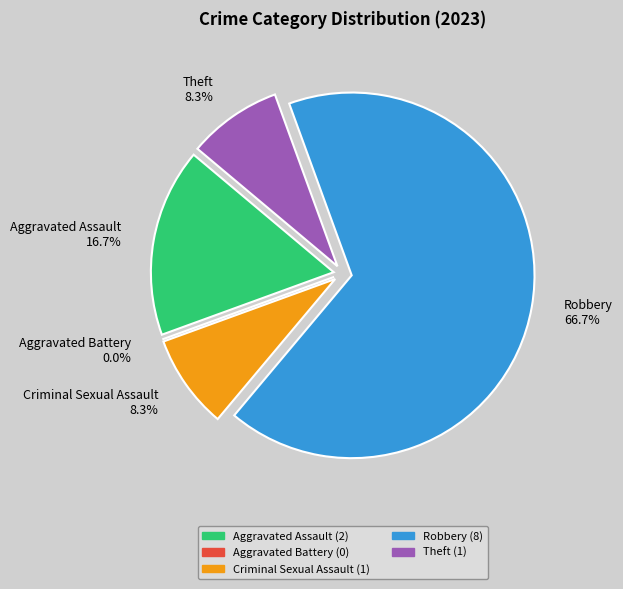

What percentage is NOT represented by Theft?

91.7%